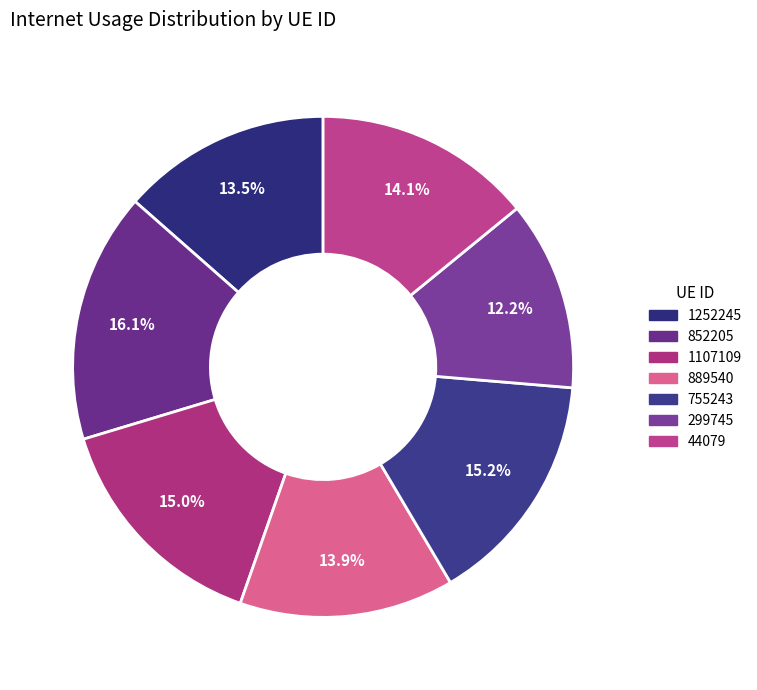

To the nearest percent, what percentage of the pie is 755243?

15%